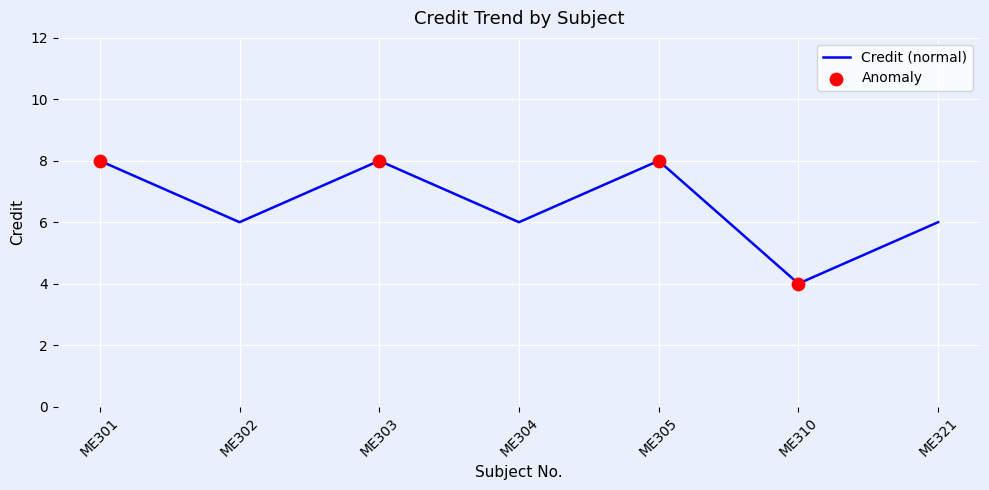

What is the change in value from ME304 to ME310?

-2